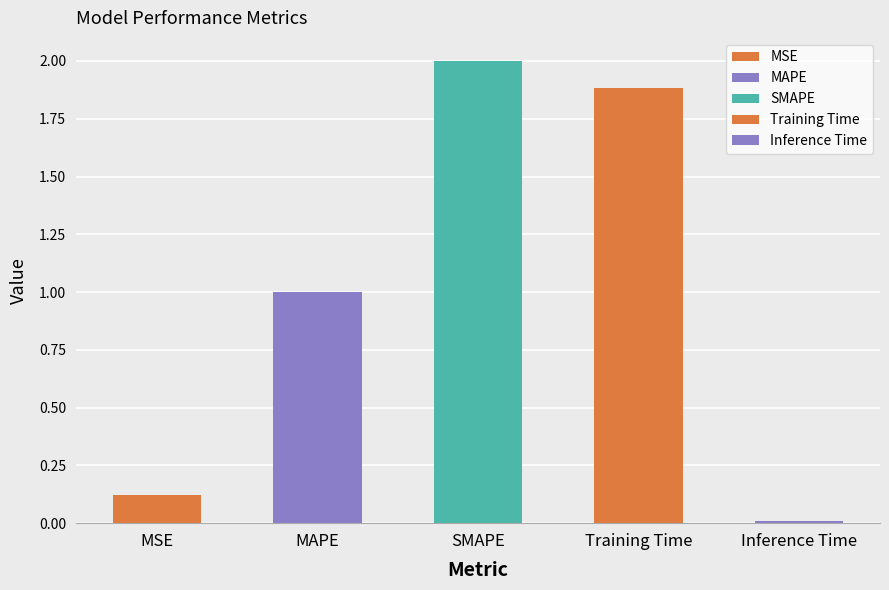

What is the difference between the second highest and second lowest values?

1.8